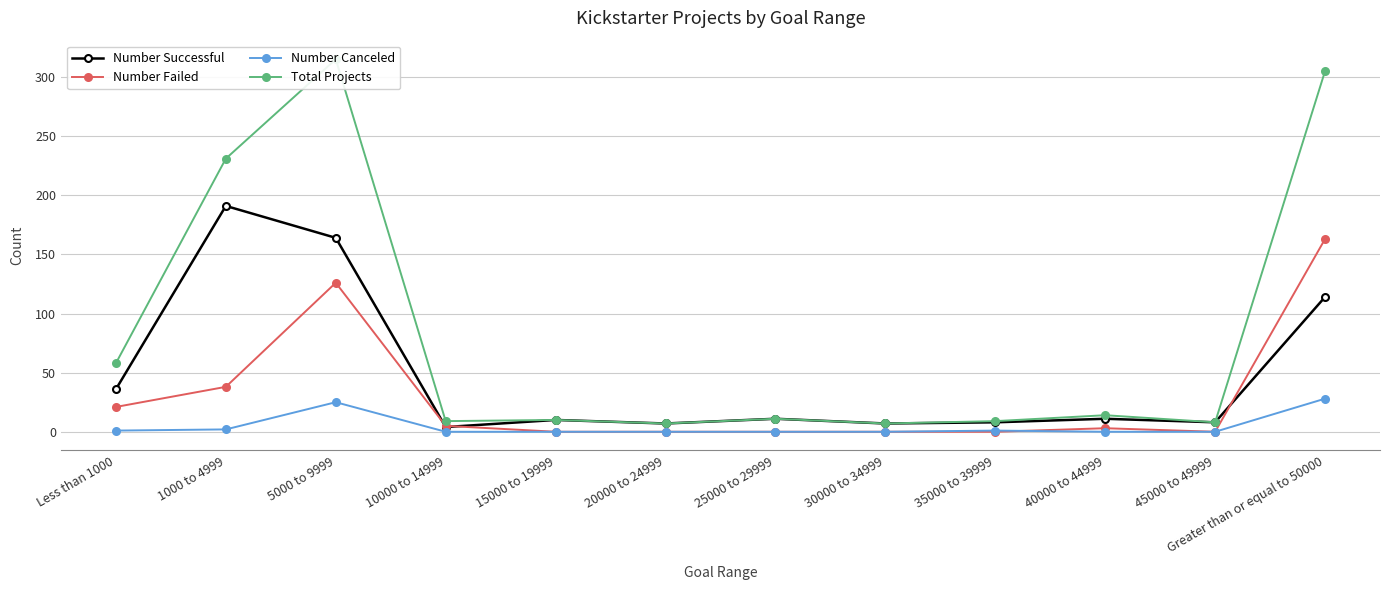

What is the average value of the Number Failed series?

30